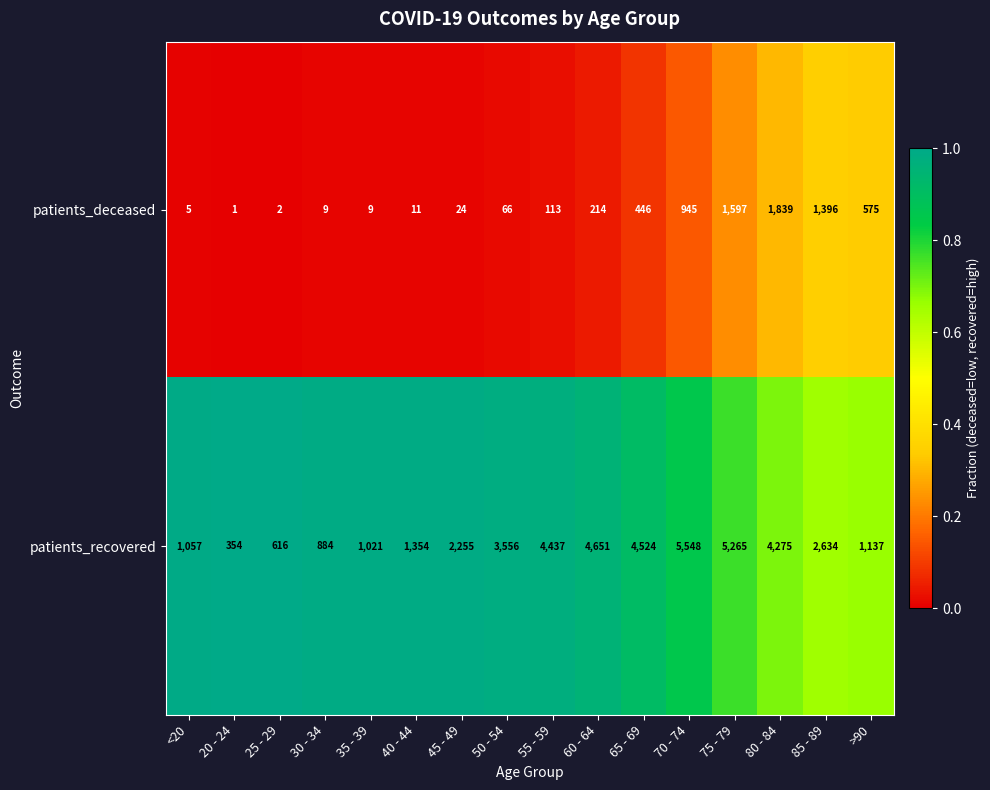

What is the difference between the patients_deceased values at 50 - 54 and 75 - 79?

1531